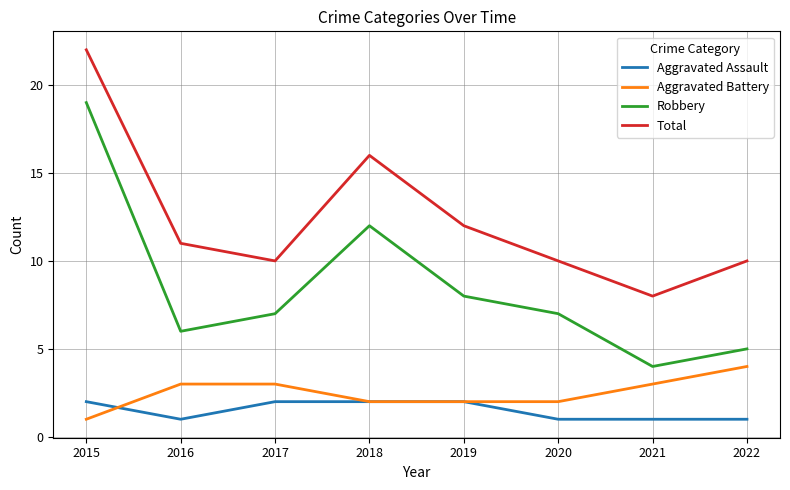

What is the sum of all Aggravated Battery values?

20